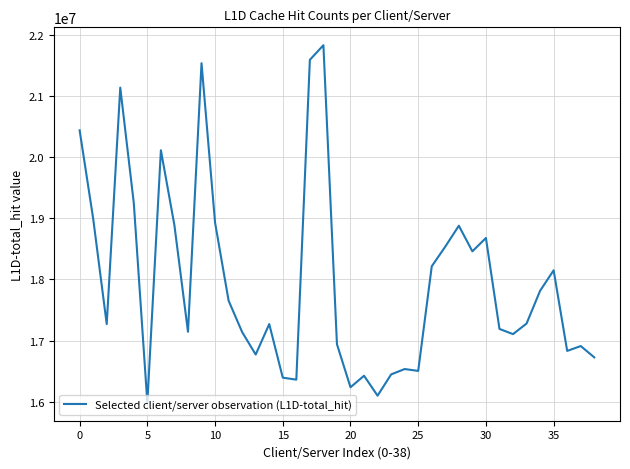

What is the maximum value shown in the chart?

21830777